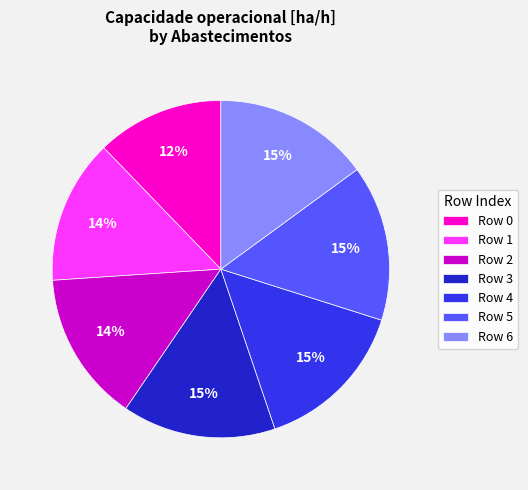

Is it true that Row 1 is 14% of the pie?

True